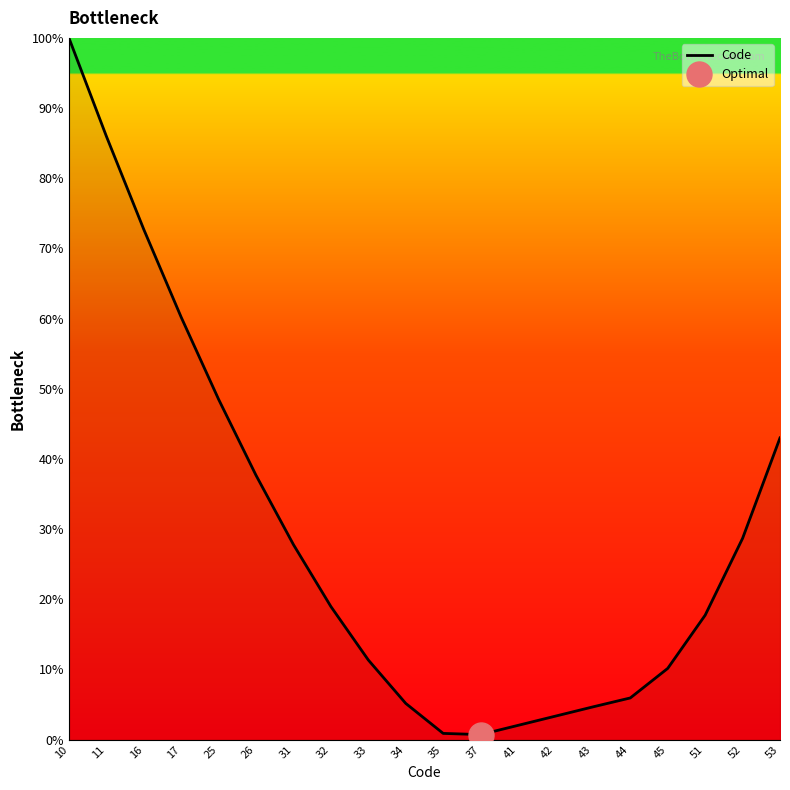

How many values exceed 18?

10